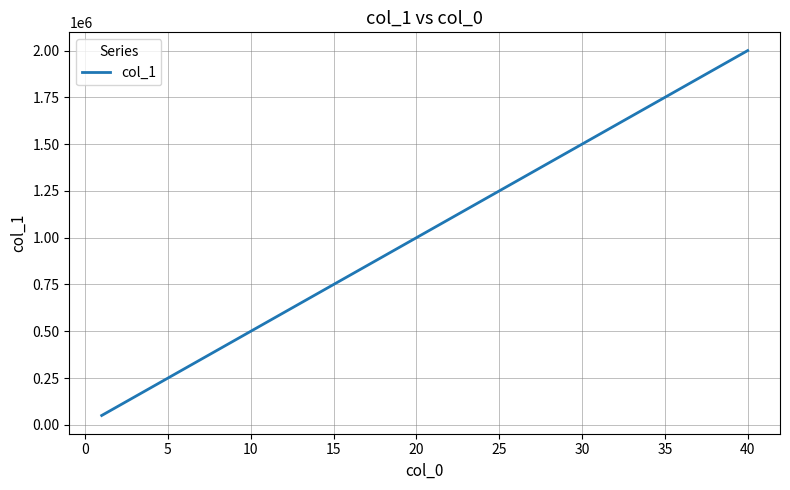

How many lines are shown in the chart?

1